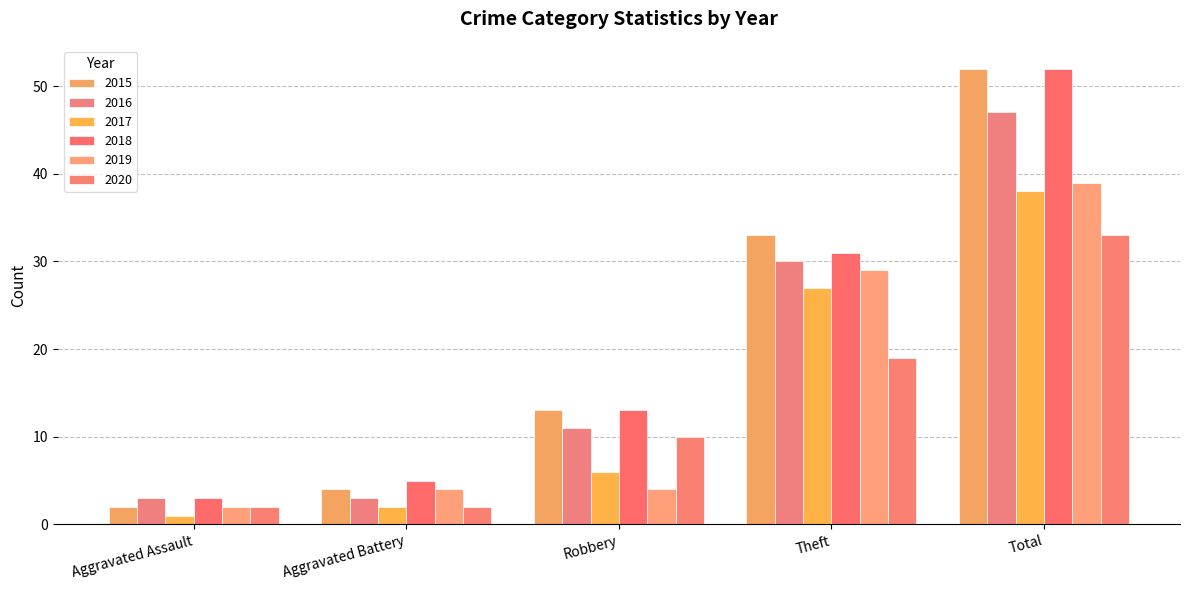

Where does the 2015 series first go above 13?

Theft